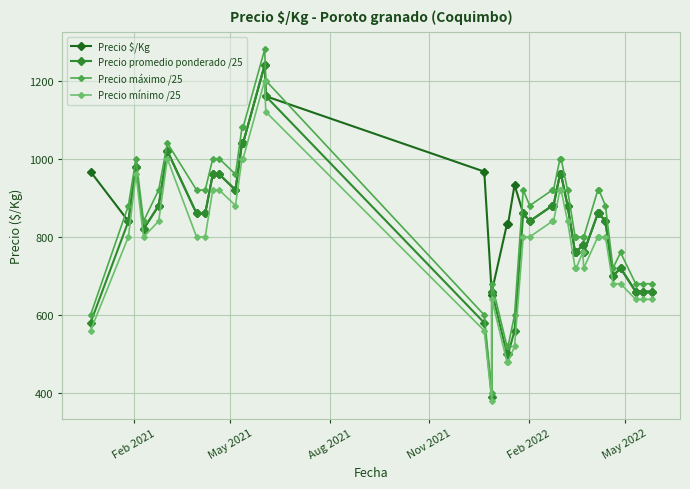

Reading left to right, list all the values displayed in this chart.

Precio $/Kg: 967	840	980	820	880	1020	860	860	960	960	920	1040	1040	1240	1160	967	650	660	833	833	933	860	840	880	880	960	960	880	760	760	780	760	860	860	840	700	720	660	660	660
Precio promedio ponderado /25: 580	840	980	820	880	1020	860	860	960	960	920	1040	1040	1240	1160	580	390	660	500	500	560	860	840	880	880	960	960	880	760	760	780	760	860	860	840	700	720	660	660	660
Precio máximo /25: 600	880	1000	840	920	1040	920	920	1000	1000	960	1080	1080	1280	1200	600	400	680	520	520	600	920	880	920	920	1000	1000	920	800	800	800	800	920	920	880	720	760	680	680	680
Precio mínimo /25: 560	800	960	800	840	1000	800	800	920	920	880	1000	1000	1200	1120	560	380	640	480	480	520	800	800	840	840	920	920	840	720	720	760	720	800	800	800	680	680	640	640	640